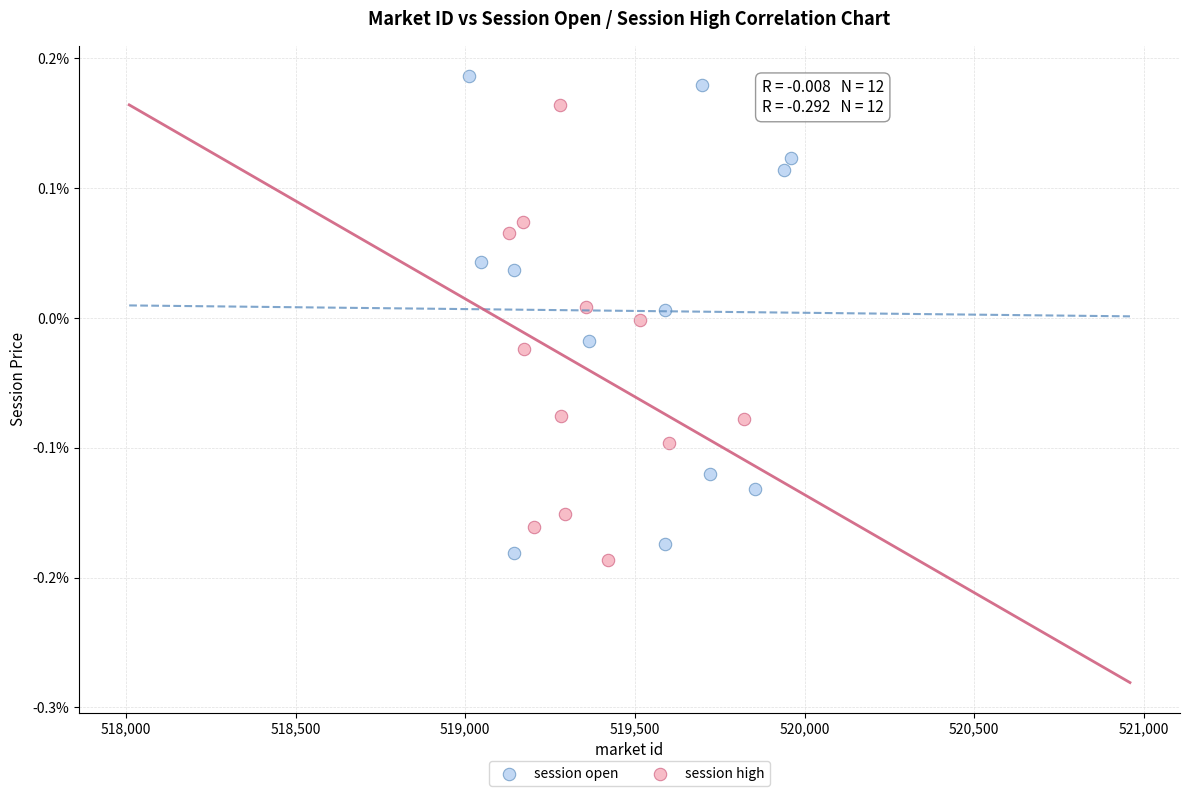

What are all the series names shown in the legend?

session open, session high